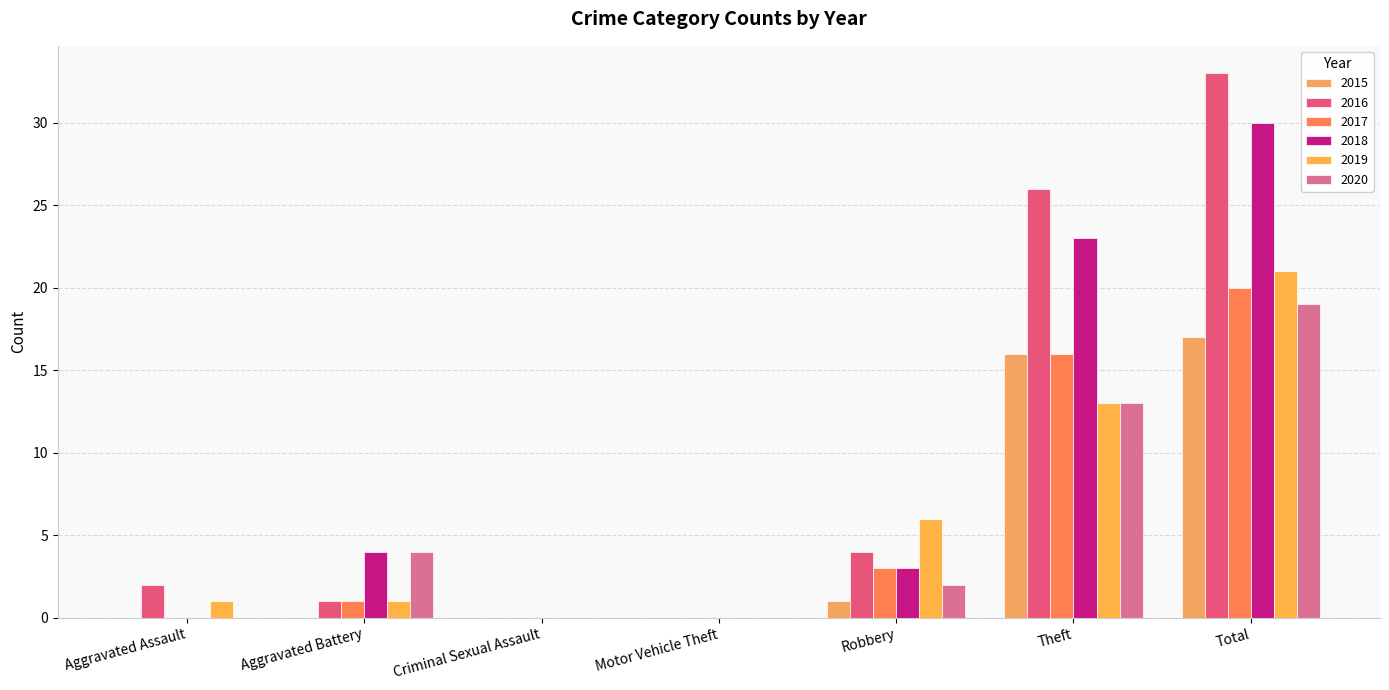

Is the value of 2018 at Aggravated Assault greater than the value of 2019 at Aggravated Battery?

No